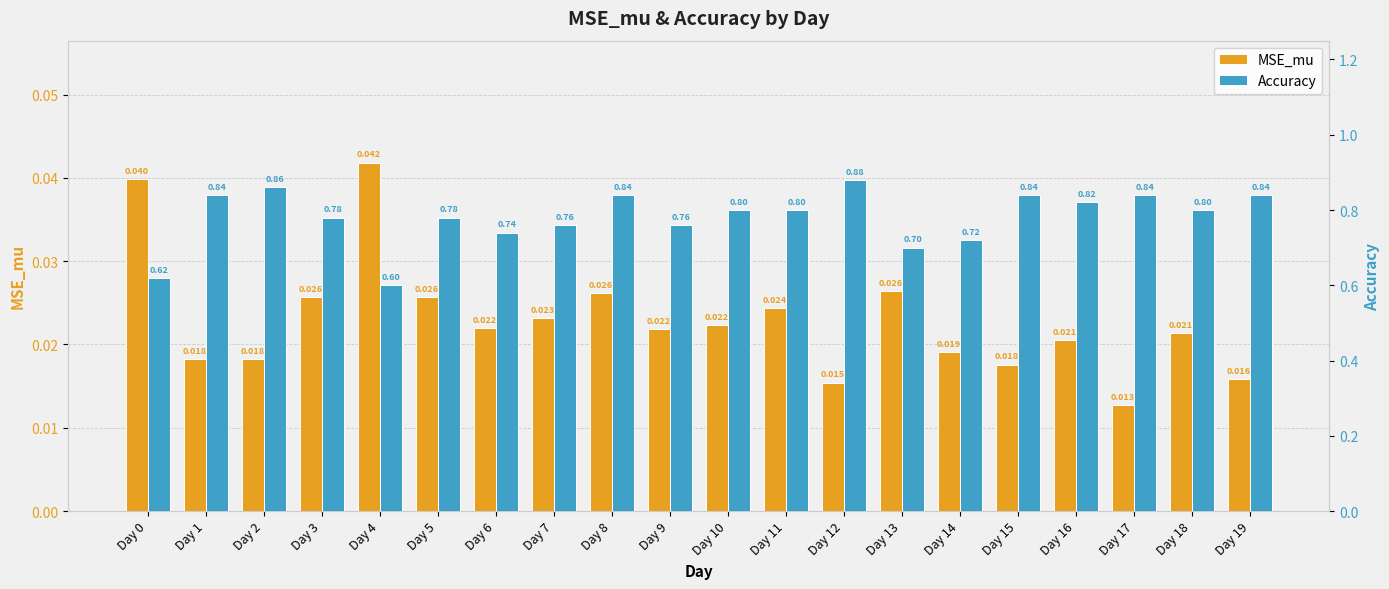

Is the value of MSE_mu at Day 4 greater than the value of Accuracy at Day 1?

No